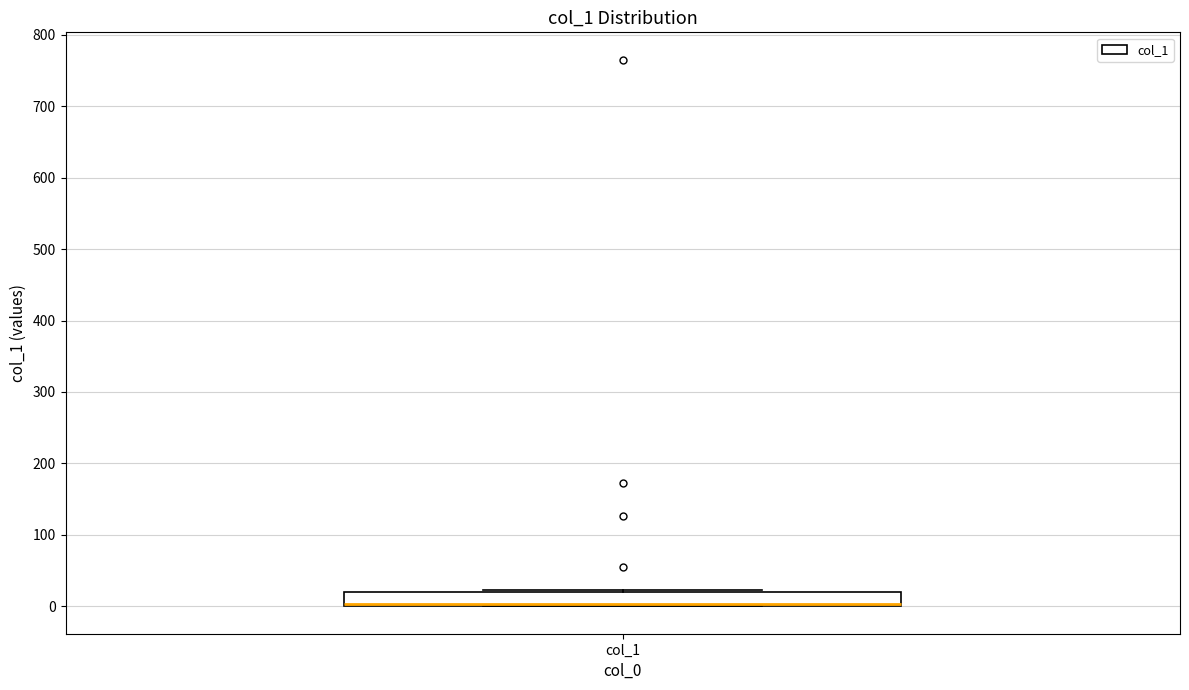

Transcribe this box plot: give where the median line is, the range the box spans, and where the two whiskers end, as read against the y-axis. The values are not printed on the chart, so give them approximately, as read against the axis.

median 0 (drawn on the box's lower edge), box 0 to 20, whiskers 0 to 20